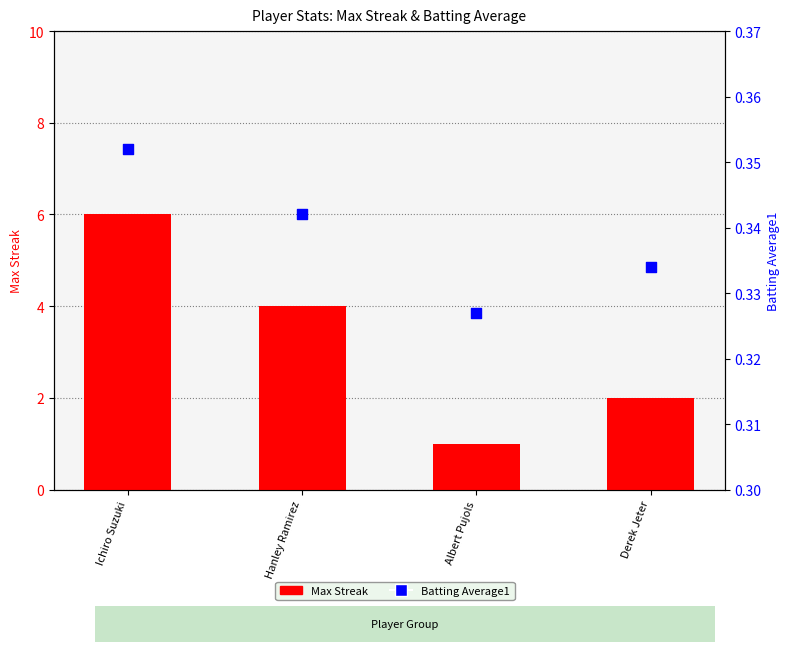

At how many categories does at least one series exceed 5?

1